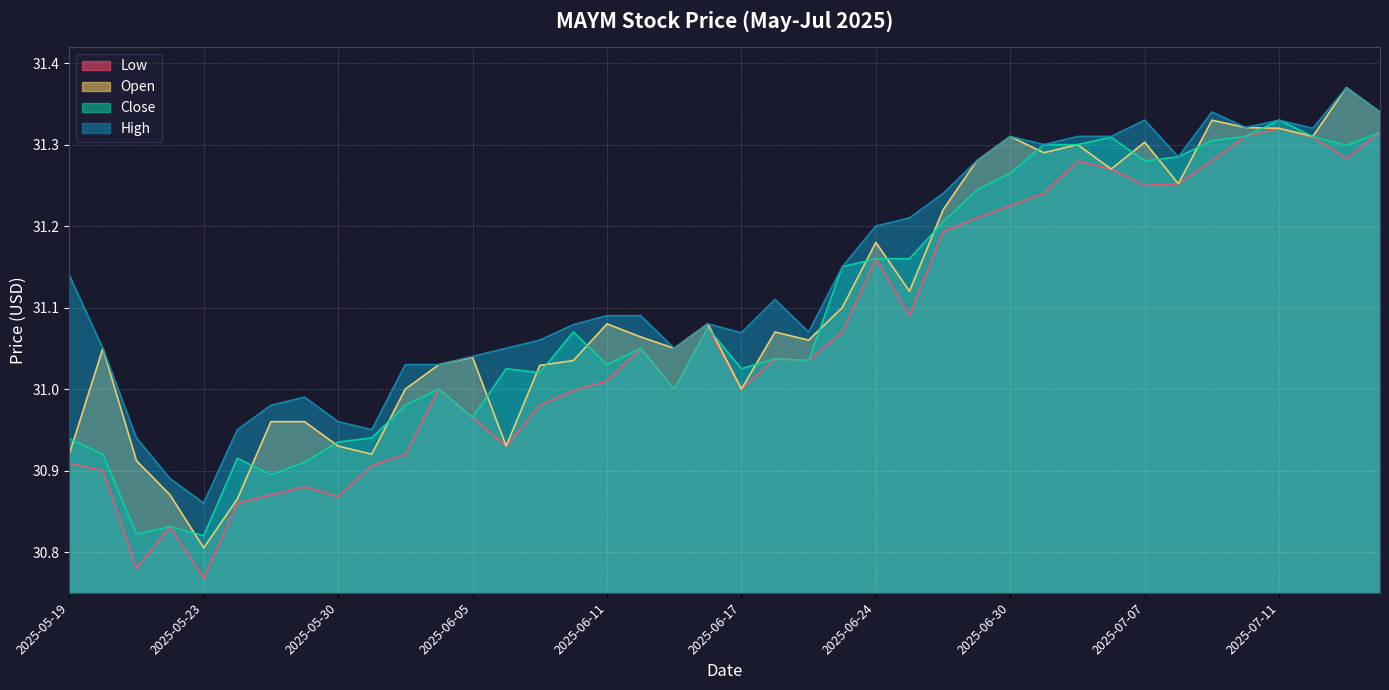

In Open, how many points are lower than both neighbors (excluding endpoints)?

11